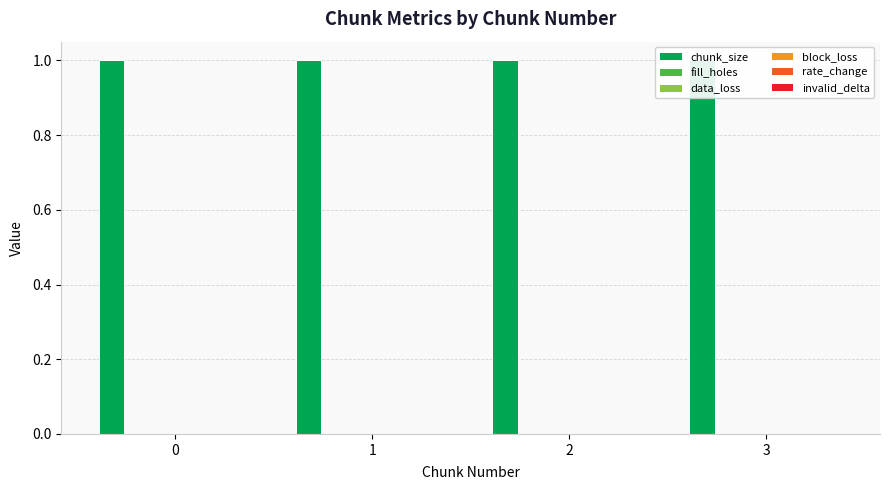

True or false: invalid_delta has a value of 0 at 2.

True